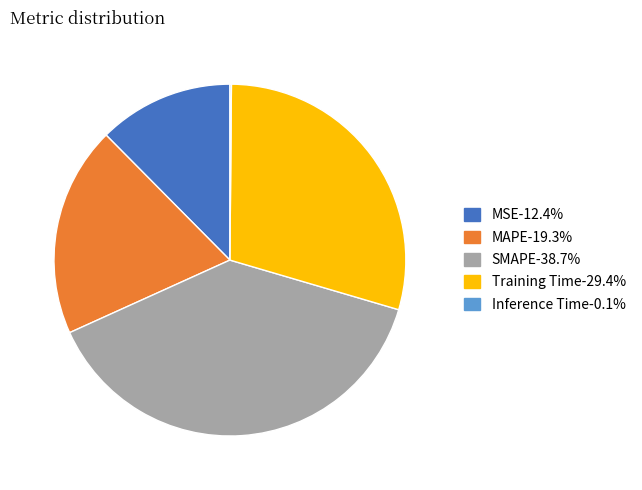

Which slice is the largest?

SMAPE